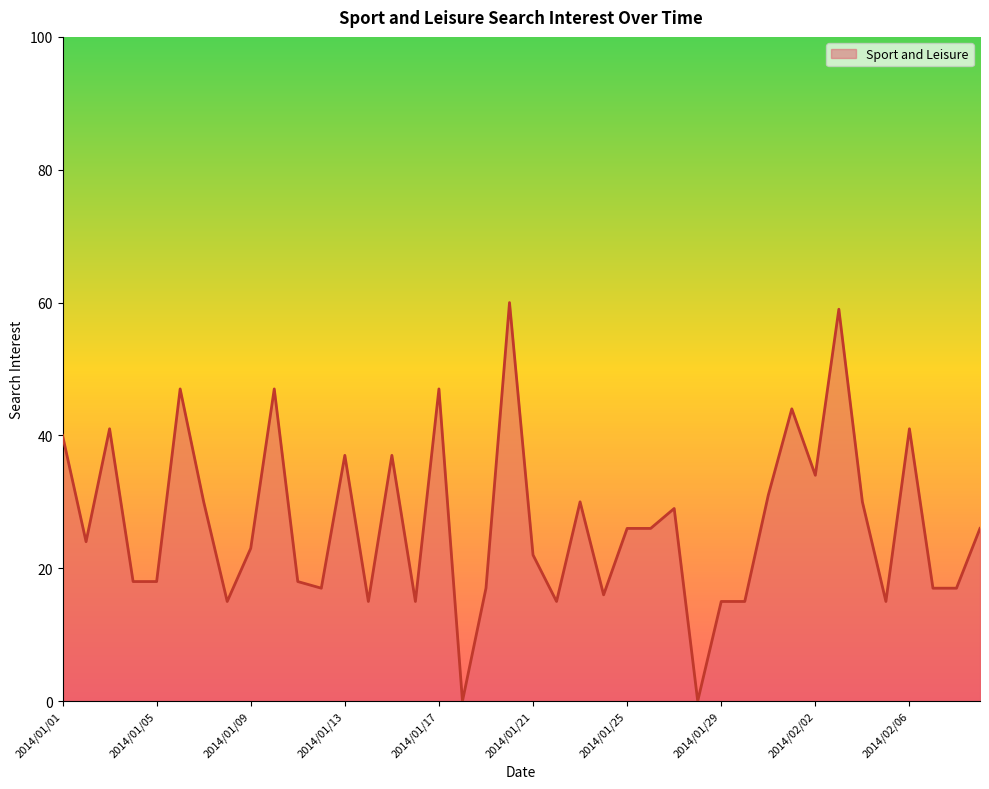

What is the greatest value displayed?

60